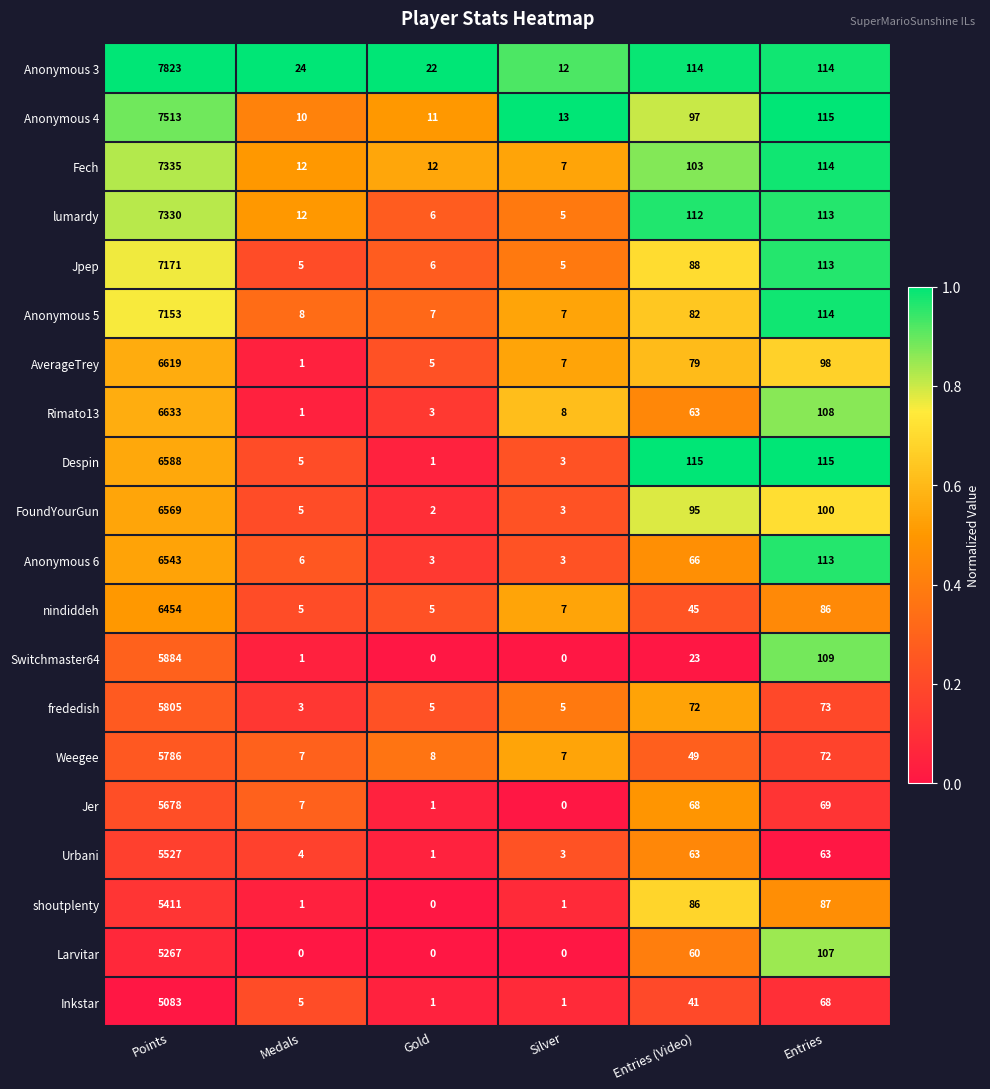

Rank the categories by Jer value from highest to lowest.

Points, Entries, Entries (Video), Medals, Gold, Silver